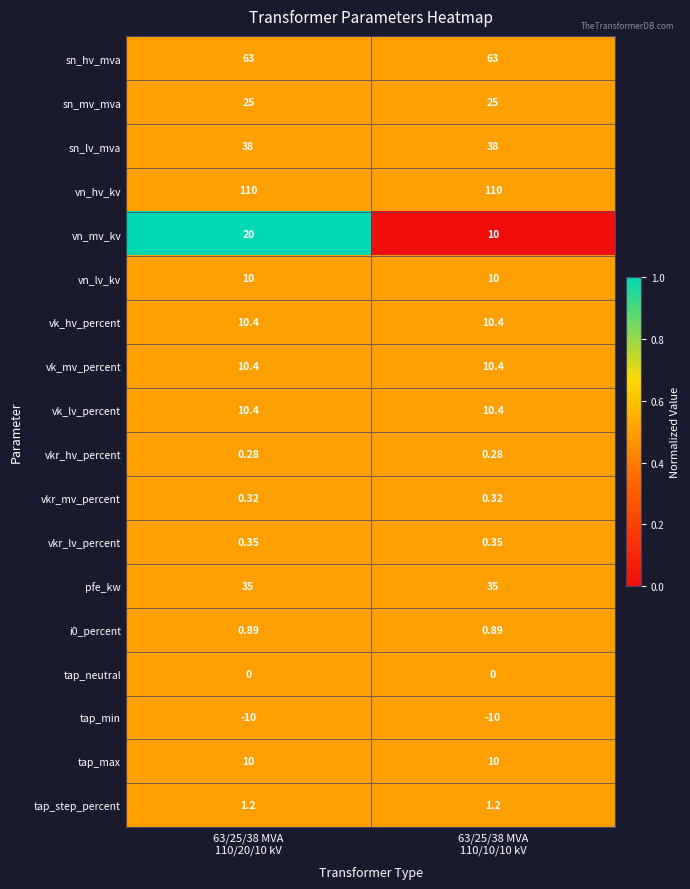

Which series has the largest total across all categories?

vn_hv_kv